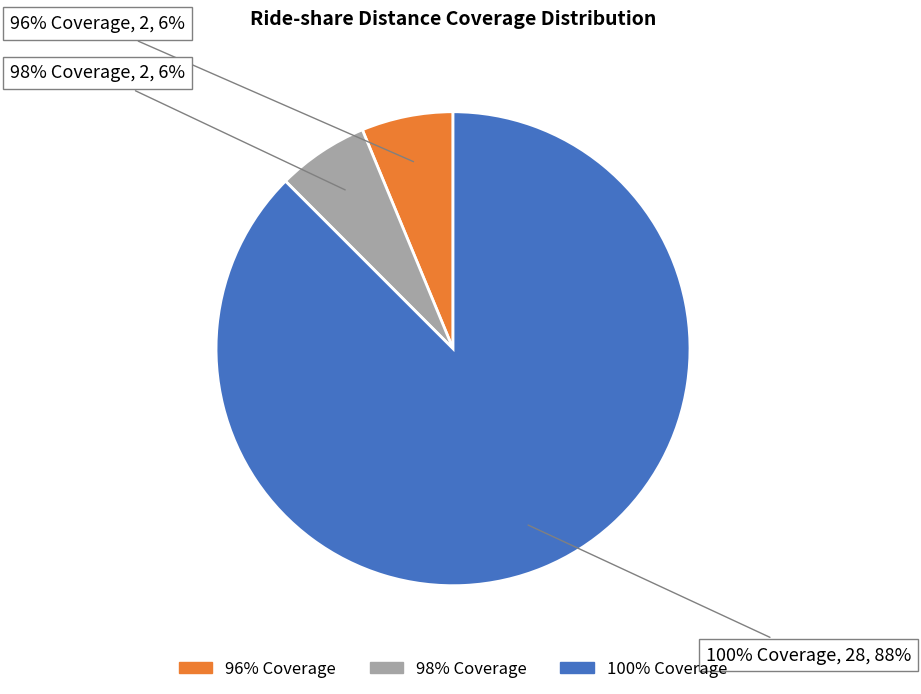

Which slice is the smallest?

96